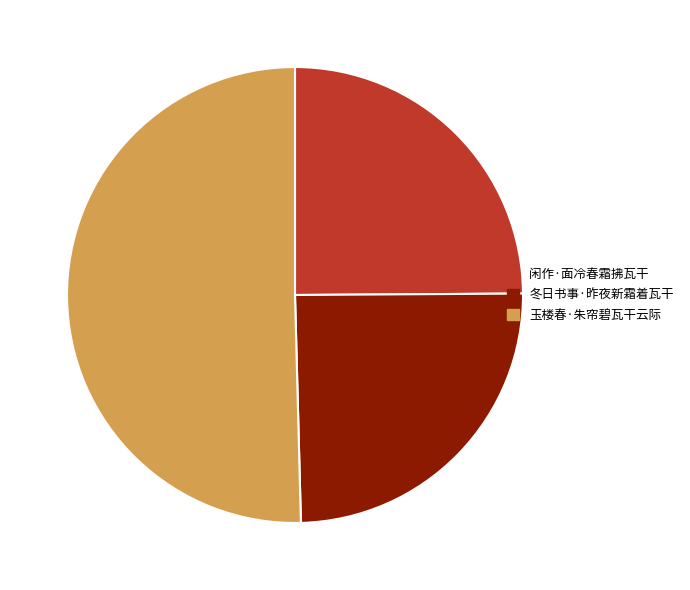

Is it true that 玉楼春·朱帘碧瓦干云际 is 50% of the pie?

True